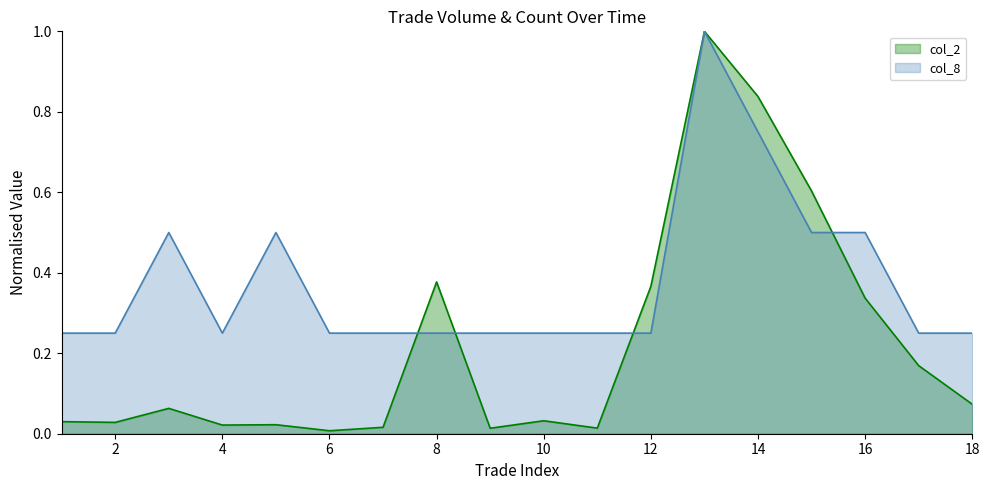

How many lines are shown in the chart?

2